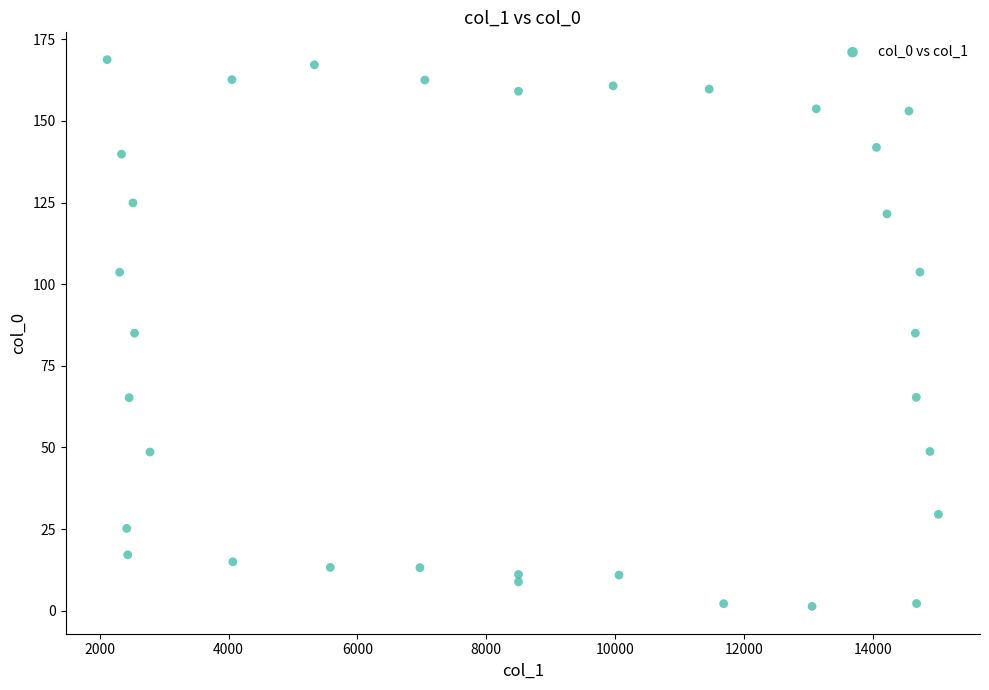

What is the range of Y values (max minus min)?

167.4